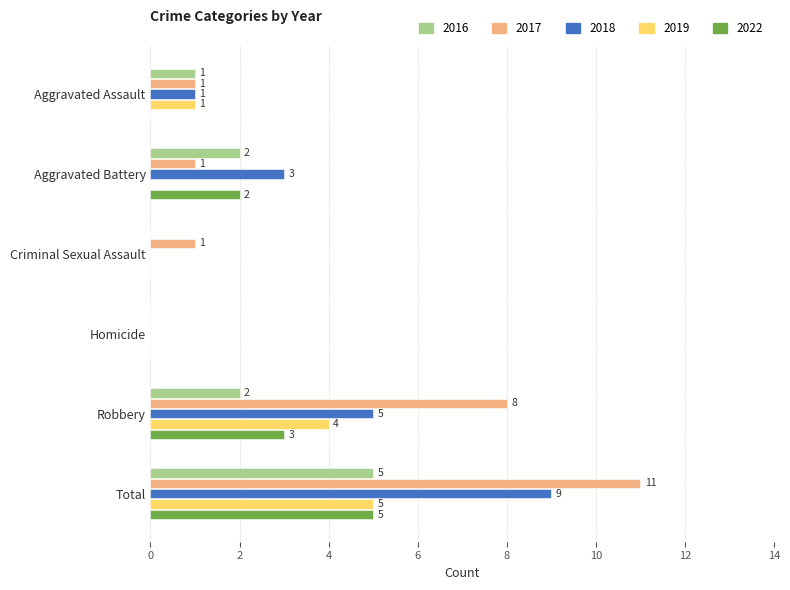

What is the total value across all series at Total?

35